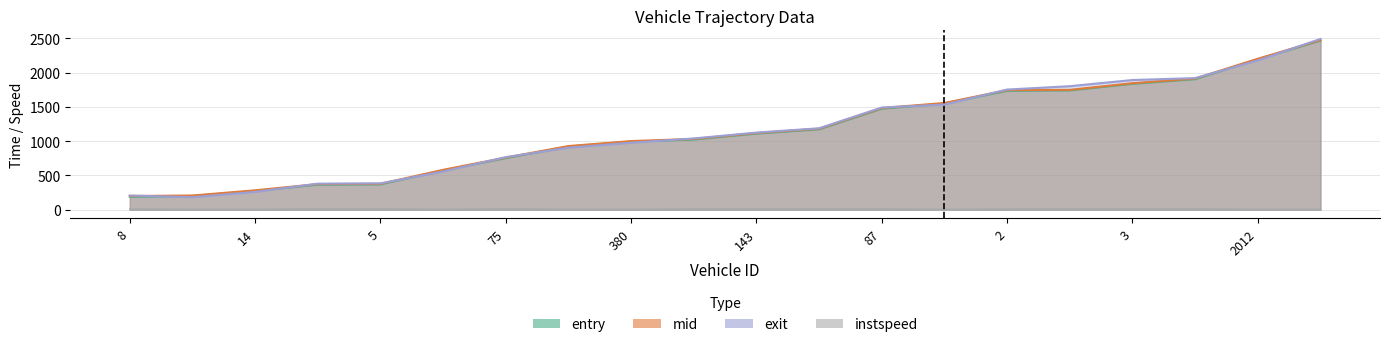

What is the label of the 11th point from the right?

63